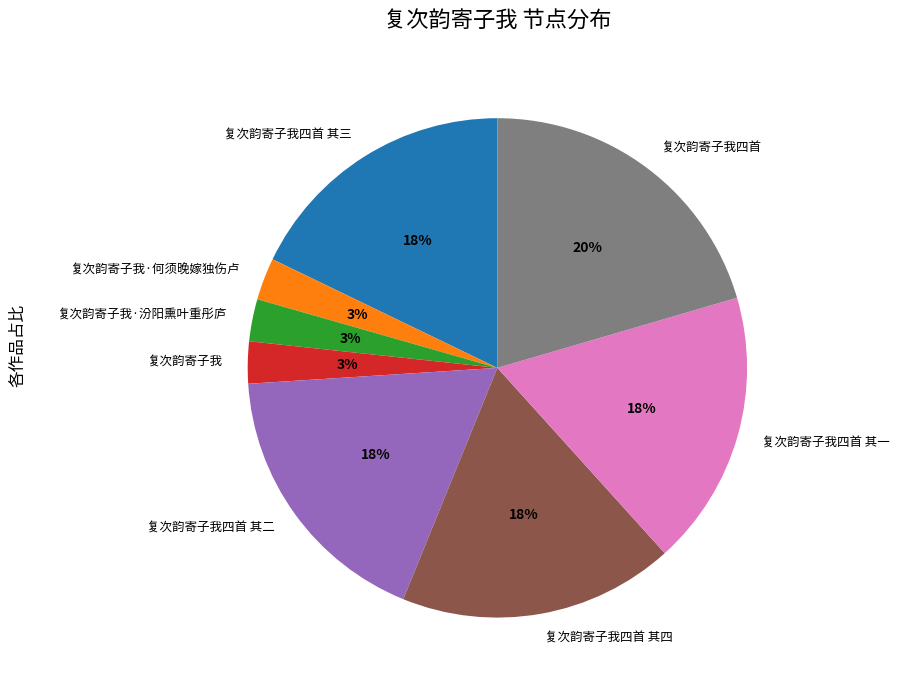

How many segments does this pie chart have?

8